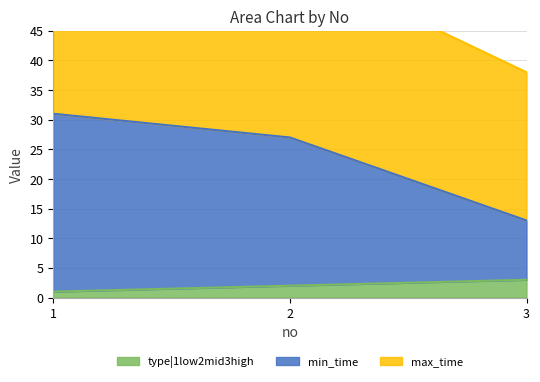

How many data points in min_time are less than 27?

1